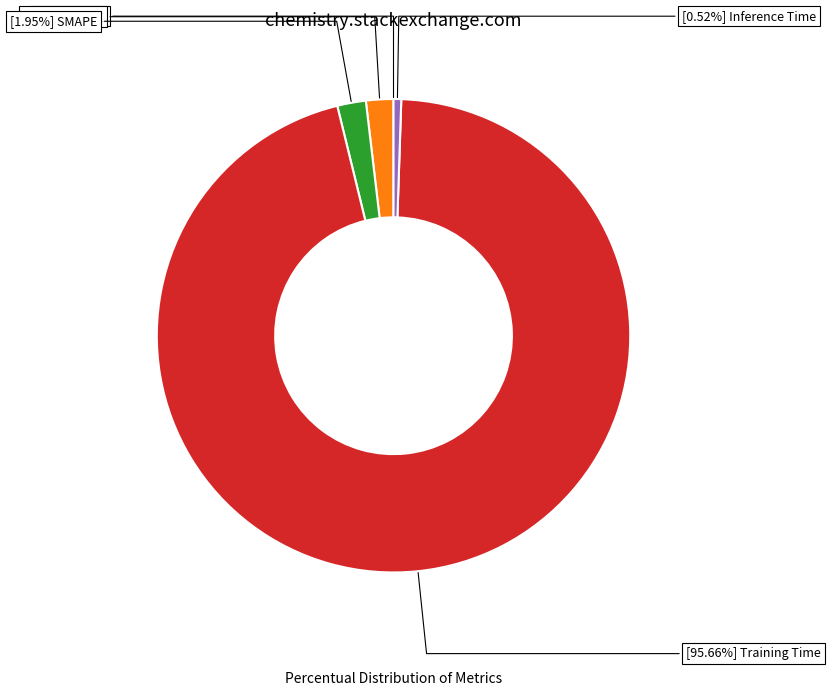

To the nearest percent, what is the difference between the largest and smallest slice percentages?

96%